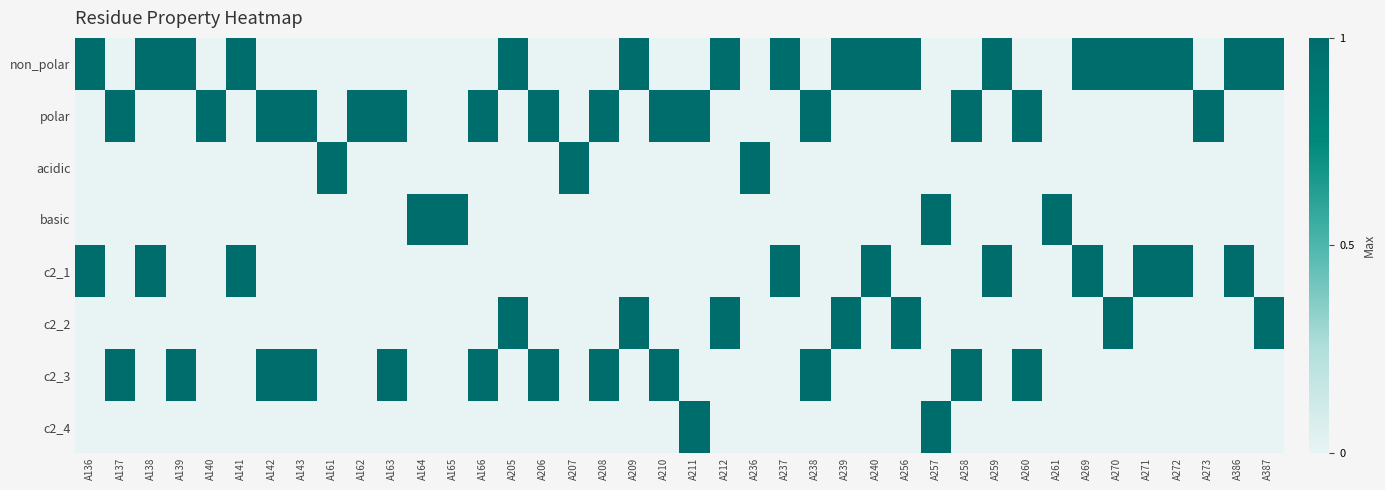

At how many categories does at least one series exceed 0?

40